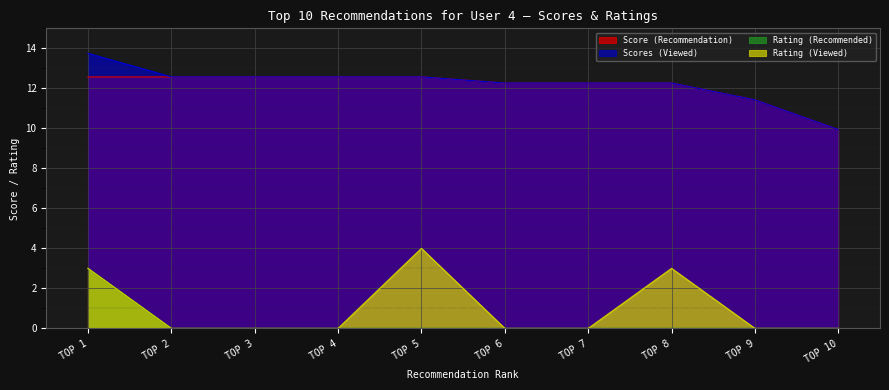

Reading left to right, what are all the values shown in this chart?

Score (Recommendation): 12.6	12.6	12.6	12.6	12.6	12.3	12.3	12.3	11.4	9.9
Scores (Viewed): 13.7	12.6	12.6	12.6	12.6	12.3	12.3	12.3	11.4	9.9
Rating (Recommended): 3.0	0.0	0.0	0.0	0.0	0.0	0.0	0.0	0.0	0.0
Rating (Viewed): 3.0	0.0	0.0	0.0	4.0	0.0	0.0	3.0	0.0	0.0